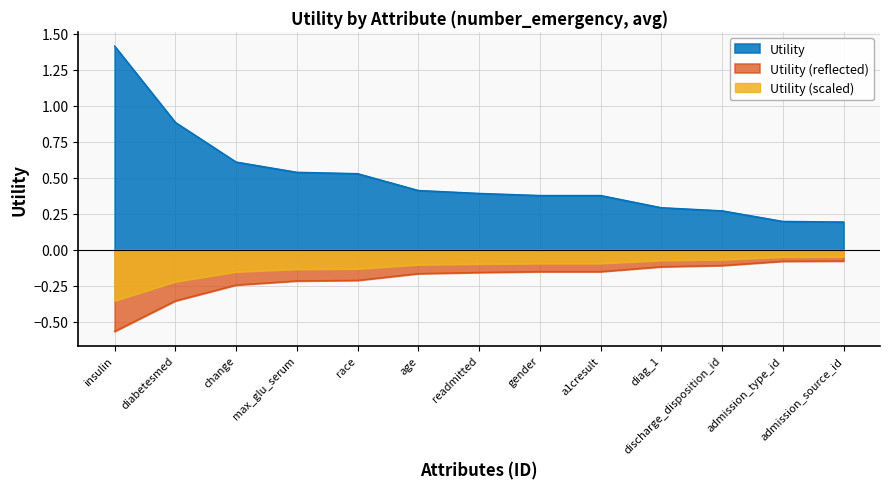

What is the value of the 9th point from the left?

0.4